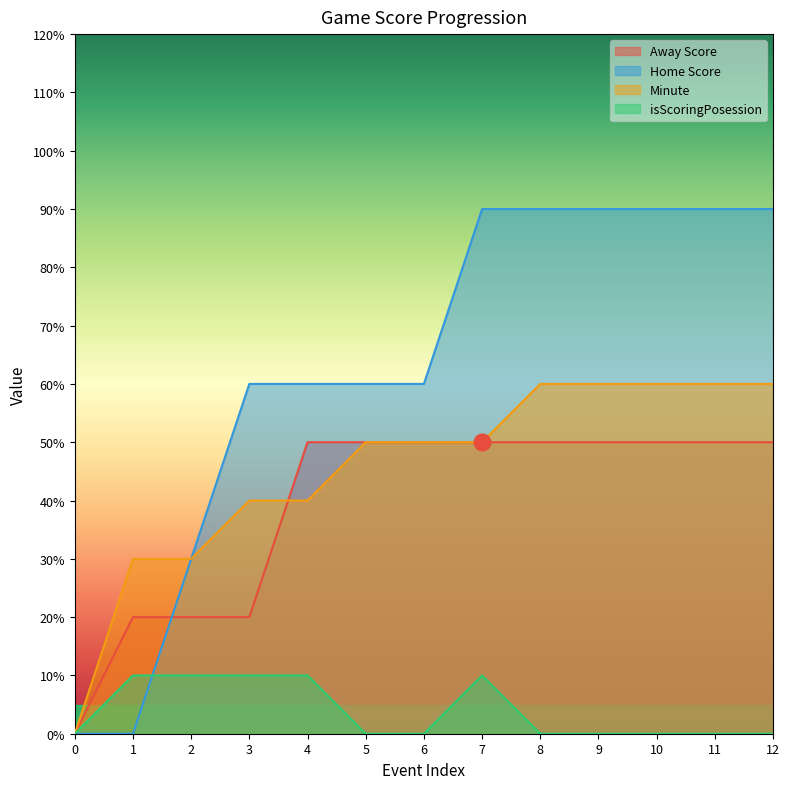

True or false: isScoringPosession has more than 2 points higher than both neighbors.

False